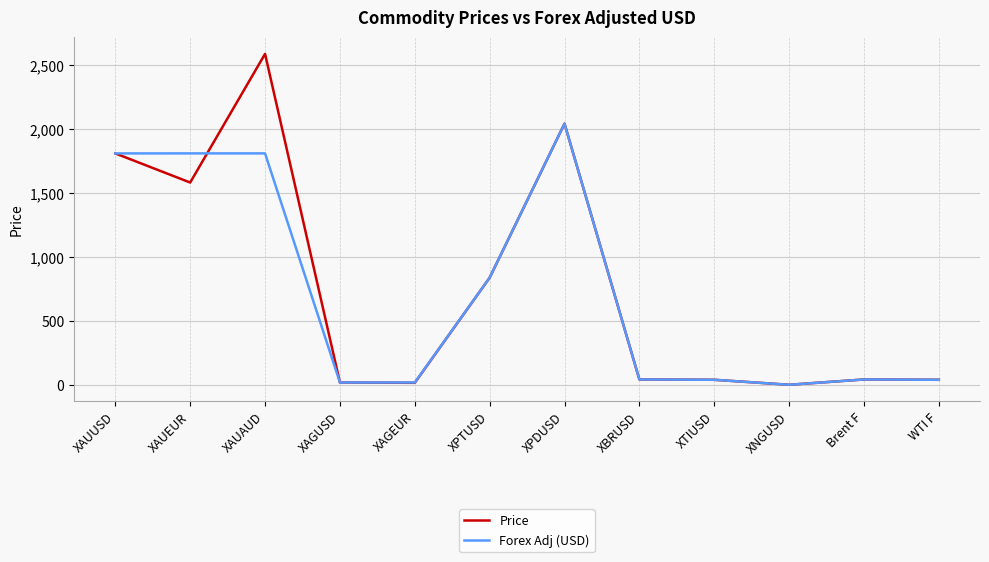

What is the sum of the Forex Adj (USD) values at XAUUSD and XAUEUR?

3618.3